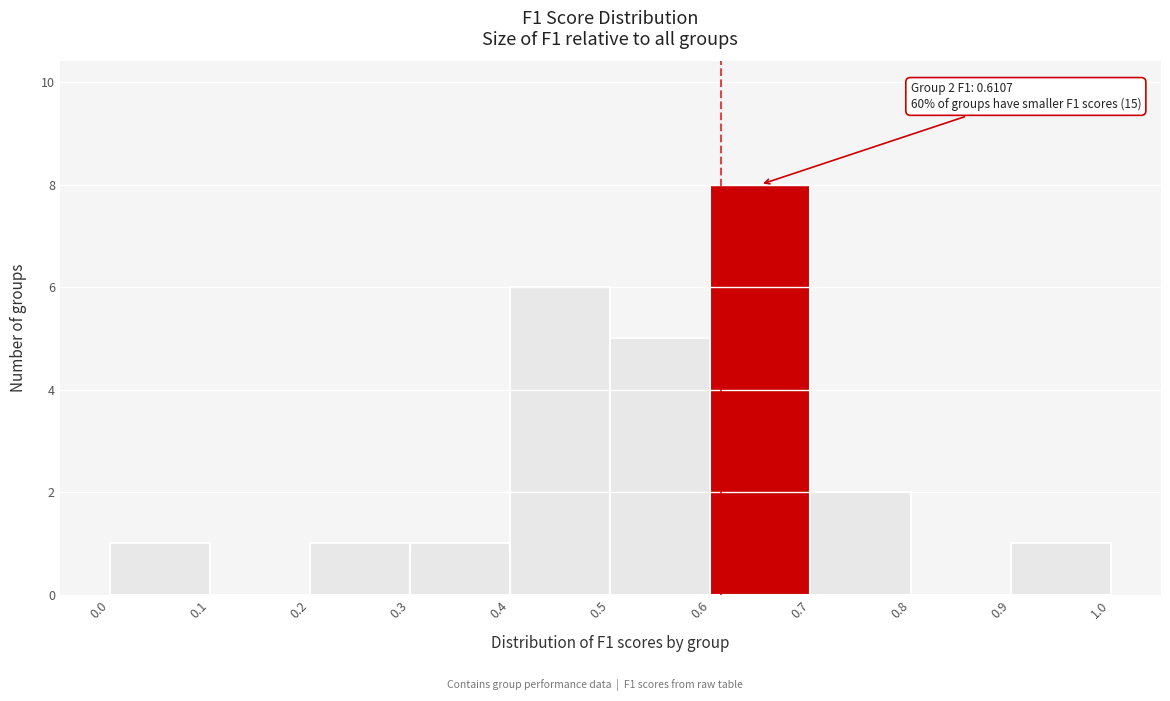

Over which range of the x-axis is the bar tallest?

0.6 to 0.7